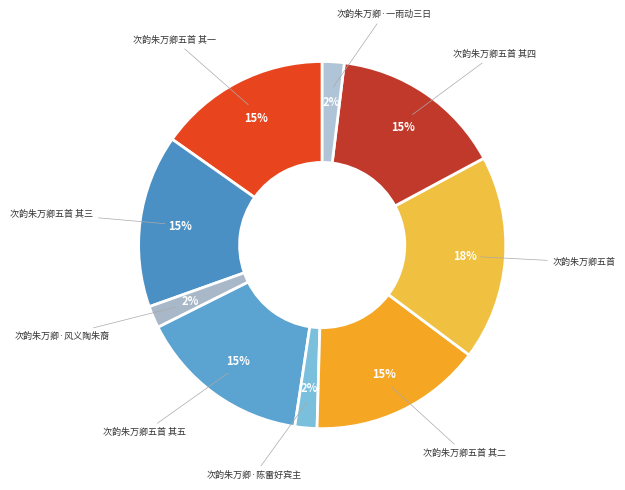

To the nearest percent, what is the combined percentage of 次韵朱万卿·一雨动三日 and 次韵朱万卿·风义陶朱裔?

4%